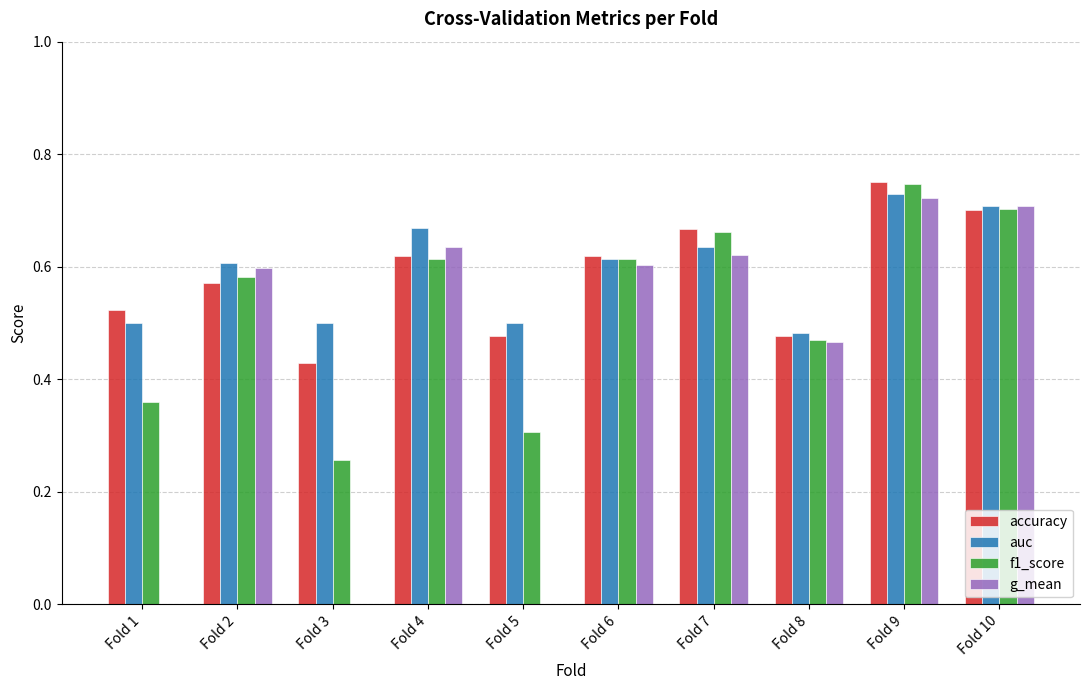

What is the sum of all f1_score values?

5.3